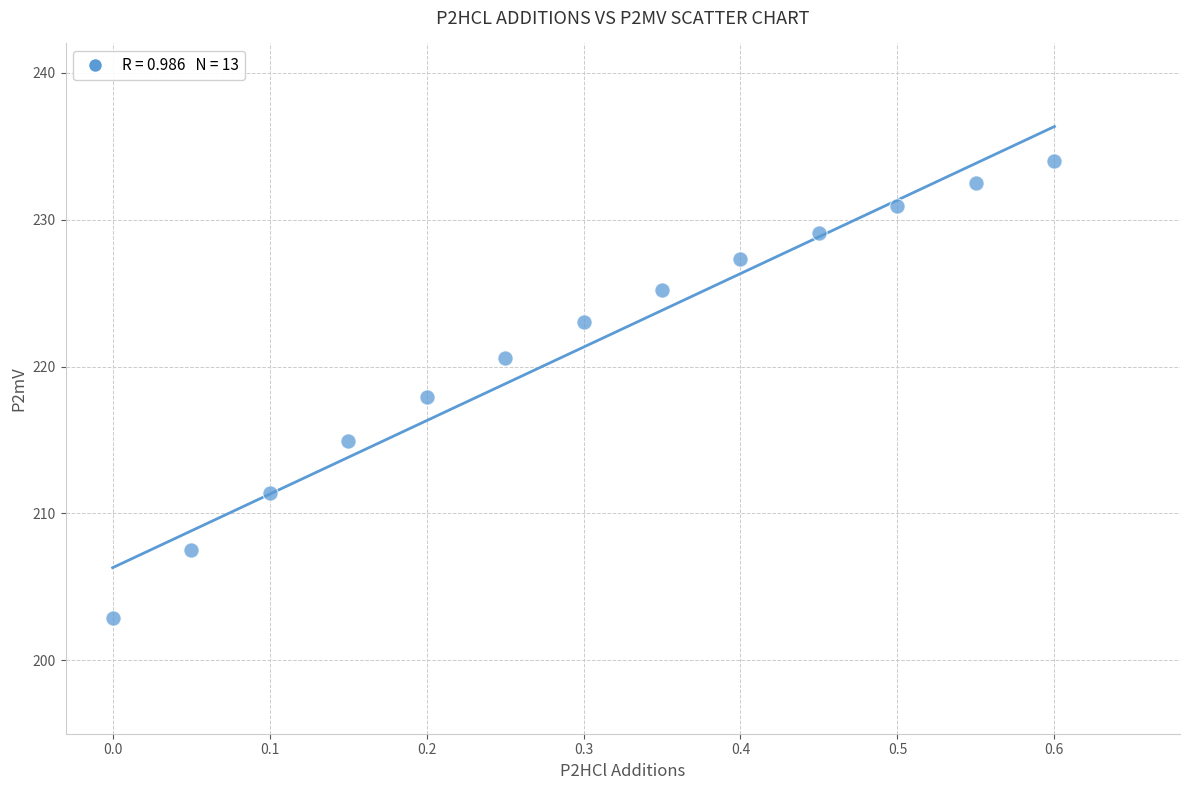

What is the range of X values (max minus min)?

0.6